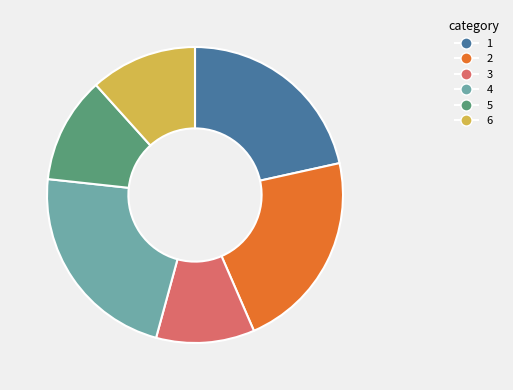

Which has a higher value, 5 or 4?

4